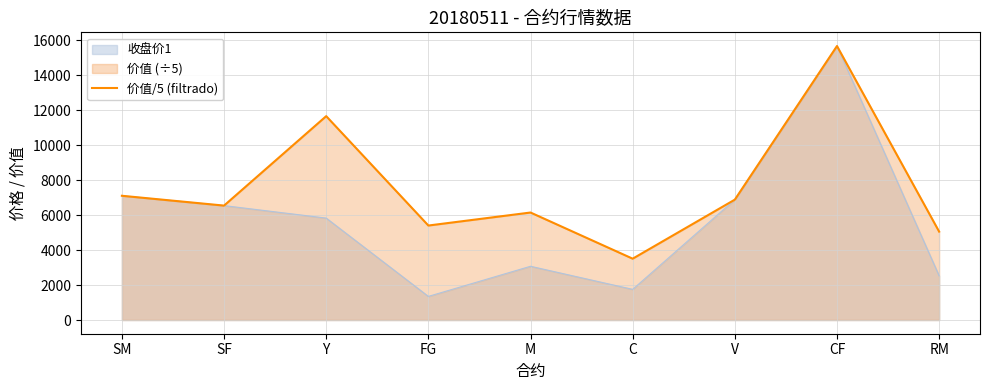

At which label is 价值/5 (filtrado) closest to 9589?

Y